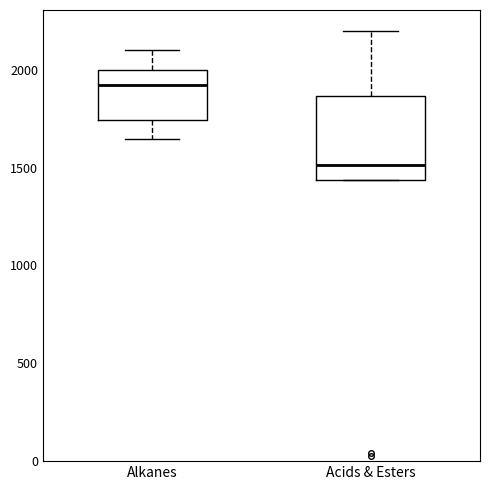

Reading left to right, transcribe this box plot: for each box, give where its median line is, the range the box spans, and where its two whiskers end, as read against the y-axis. The values are not printed on the chart, so give them approximately, as read against the axis.

Alkanes: median 1900, box 1750 to 2000, whiskers 1650 to 2100
Acids & Esters: median 1500, box 1450 to 1850, whiskers 1450 to 2200